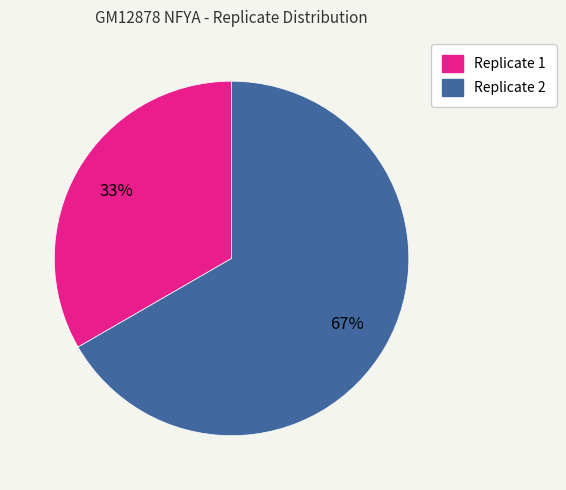

To the nearest percent, what is the average slice percentage?

50%